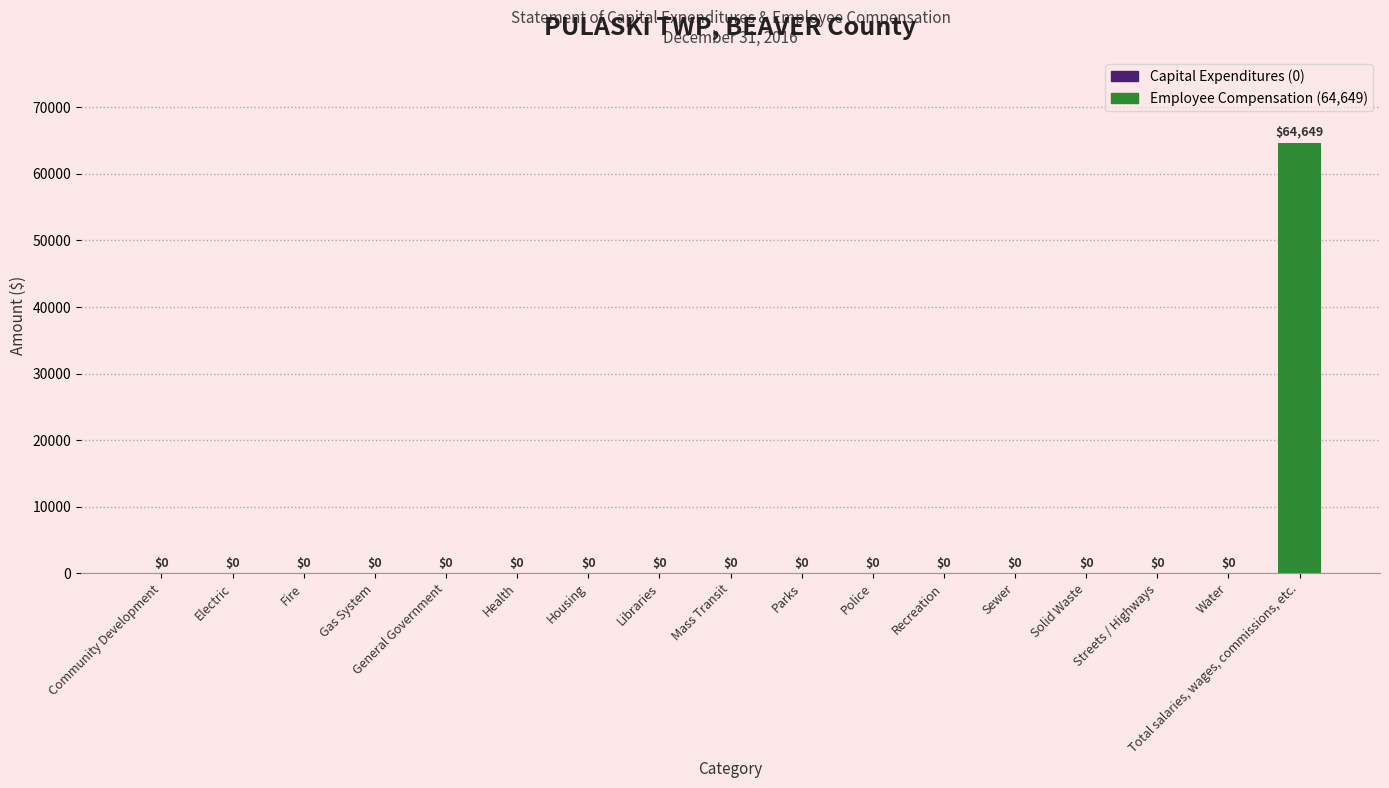

The chart shows a value of 28940 at Community Development. True or false?

False